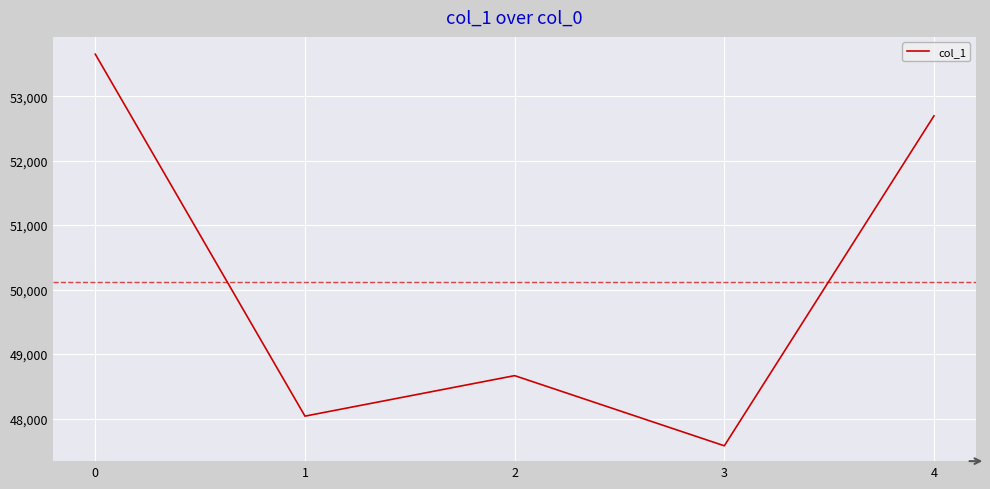

How many interior local peaks (higher than both neighbors) does the data have?

1